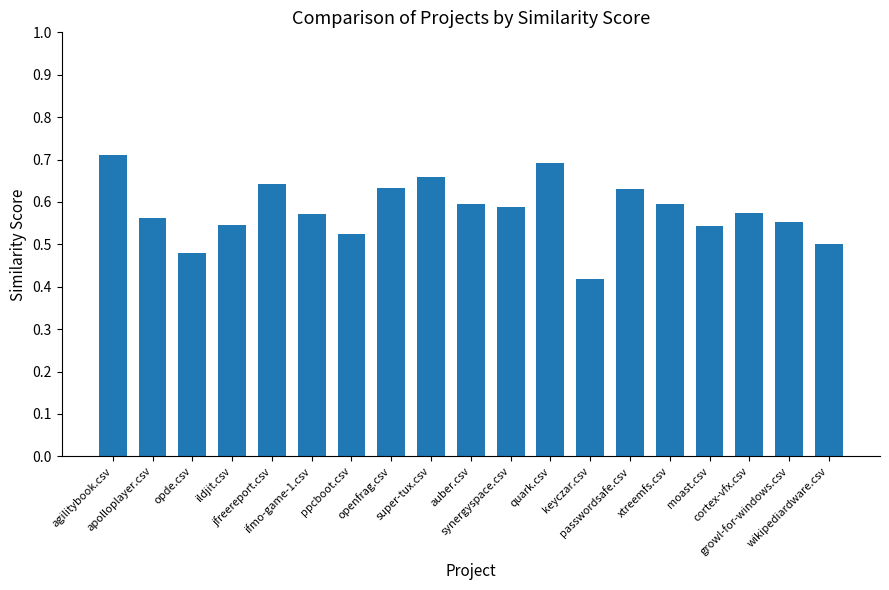

What is the sum of all values?

11.0